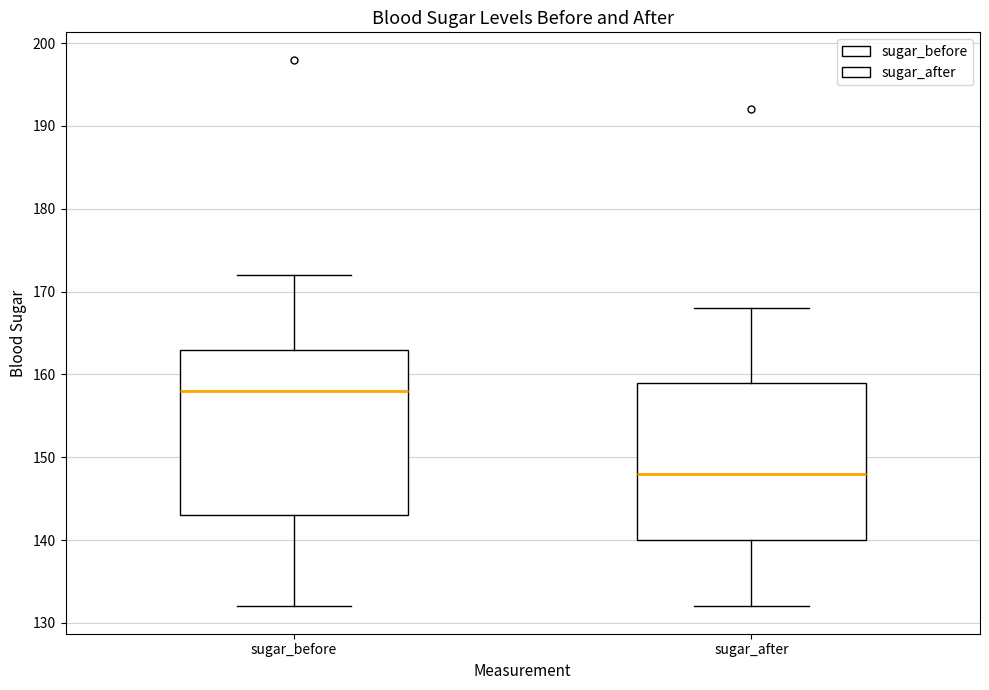

Where does the lower whisker of the box for sugar_before end on the y-axis? The values are not printed on the chart, so give them approximately, as read against the axis.

132